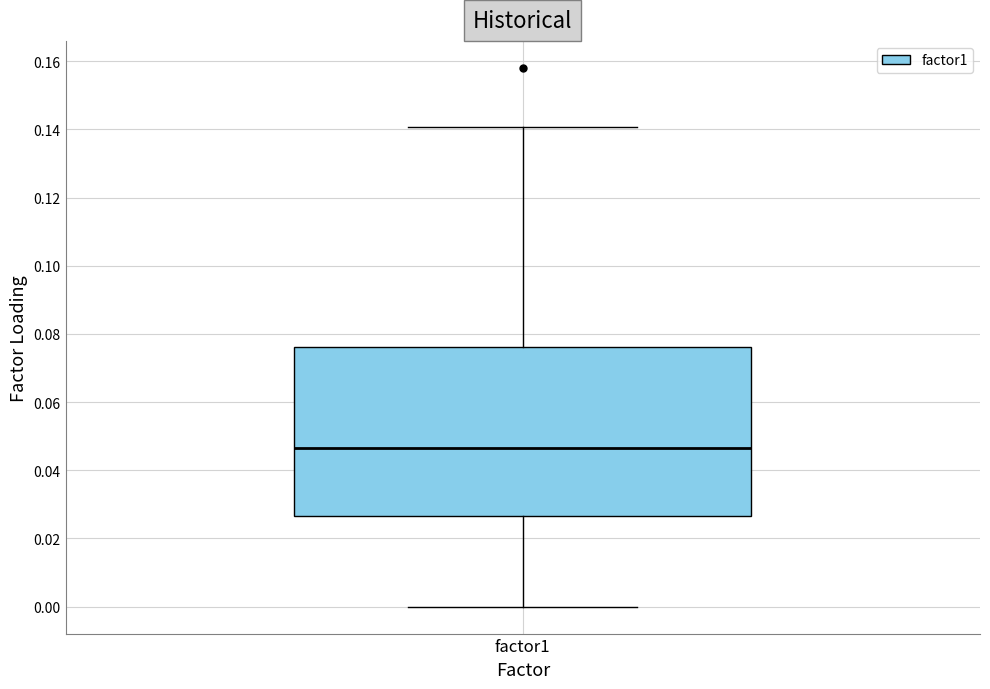

Transcribe this box plot: give where the median line is, the range the box spans, and where the two whiskers end, as read against the y-axis. The values are not printed on the chart, so give them approximately, as read against the axis.

median 0.046, box 0.026 to 0.076, whiskers 0.000 to 0.140